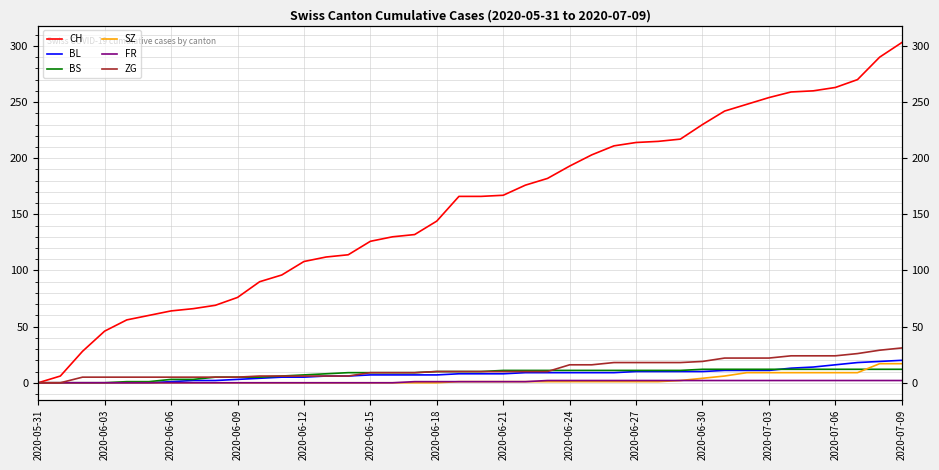

How many data points does each series have?

40